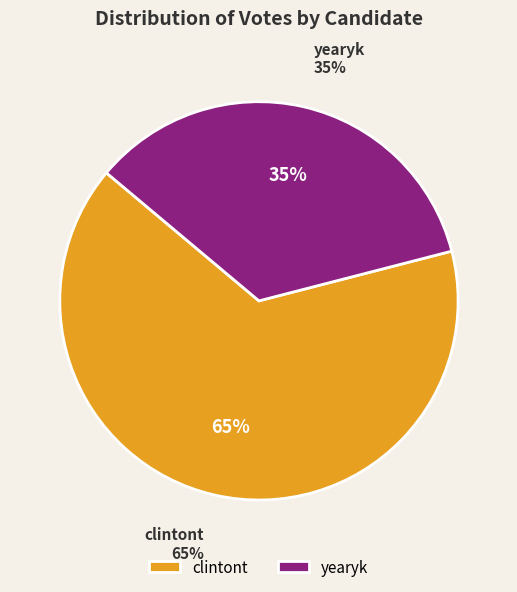

What percentage is the clintont slice, to the nearest percent?

65%